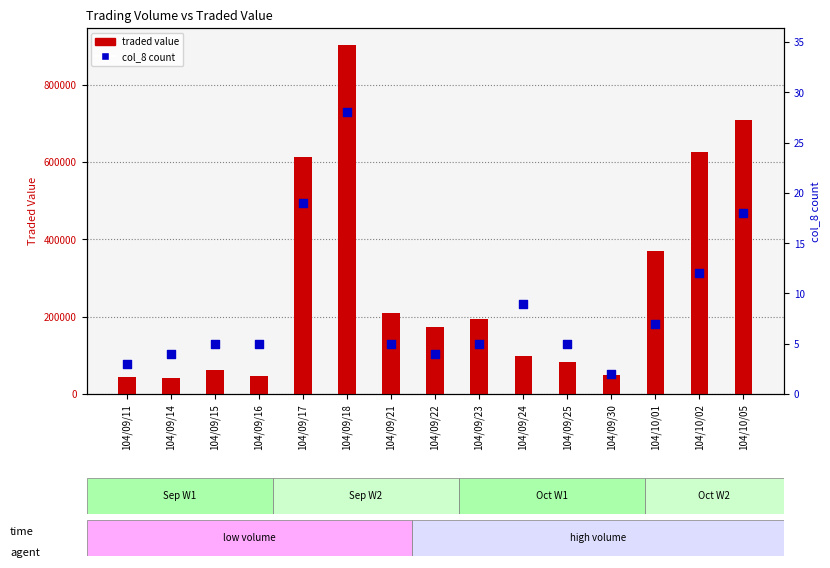

Which series has the largest total across all categories?

traded value